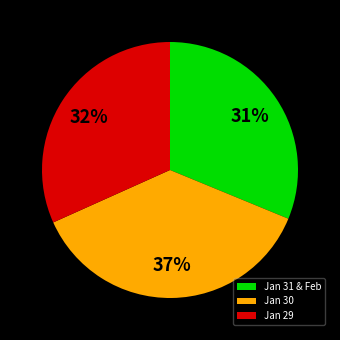

To the nearest percent, what is the difference between the largest and smallest slice percentages?

6%